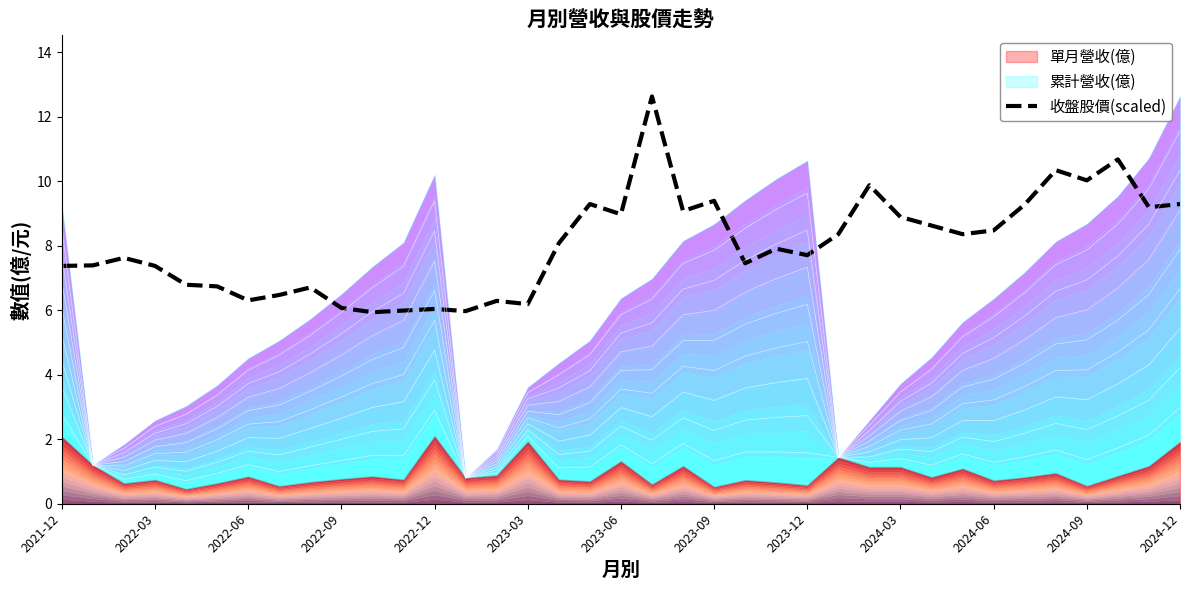

True or false: 收盤股價(scaled) has a value of 10.6 at 2022-03.

False